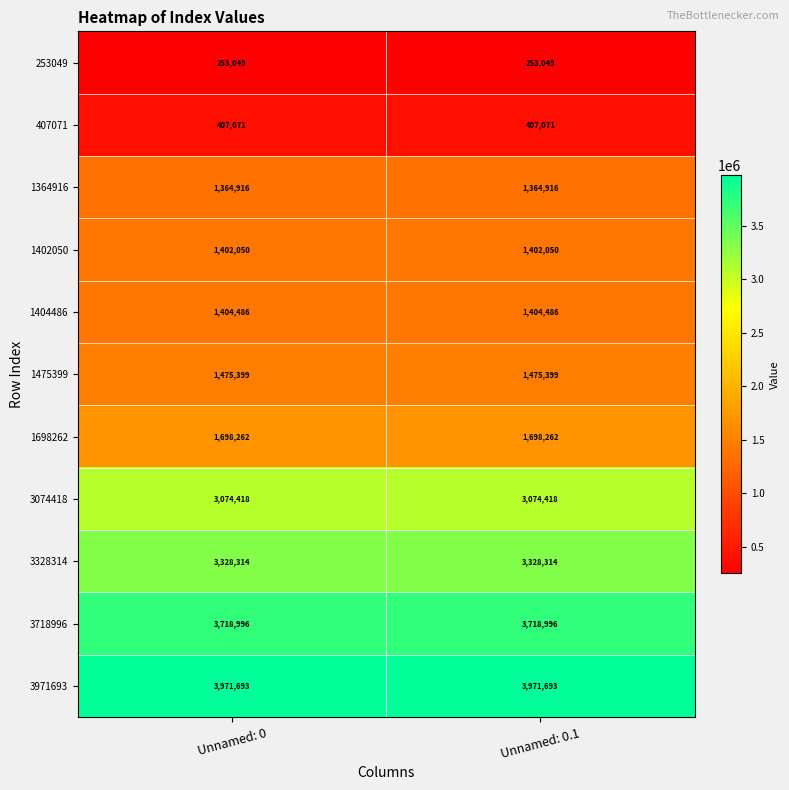

Rank the series at Unnamed: 0.1 from lowest to highest value.

253049, 407071, 1364916, 1402050, 1404486, 1475399, 1698262, 3074418, 3328314, 3718996, 3971693